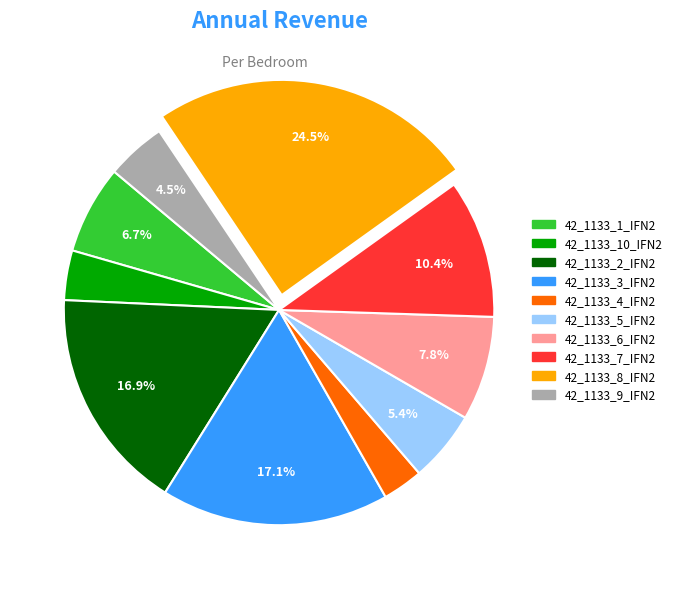

To the nearest percent, what is the combined percentage of 42_1133_7_IFN2 and 42_1133_2_IFN2?

27%